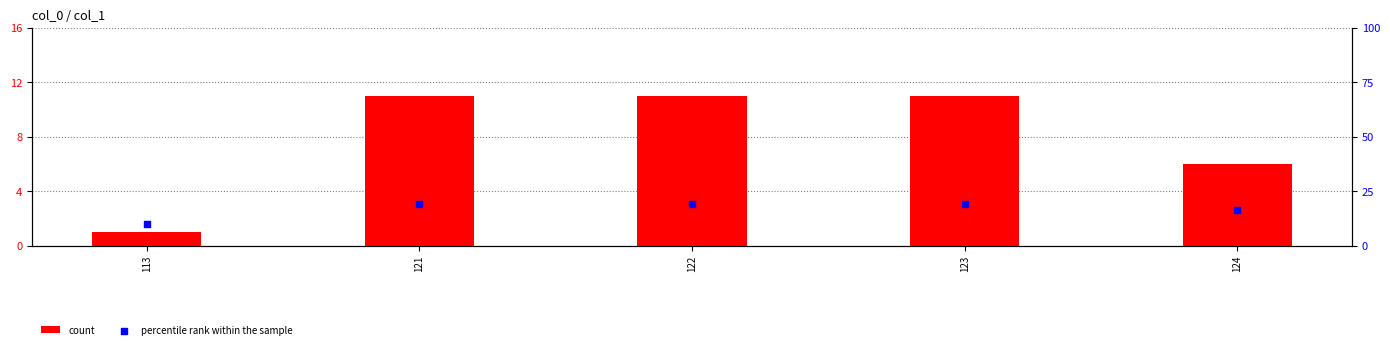

What are all the series names shown in the legend?

count, percentile rank within the sample